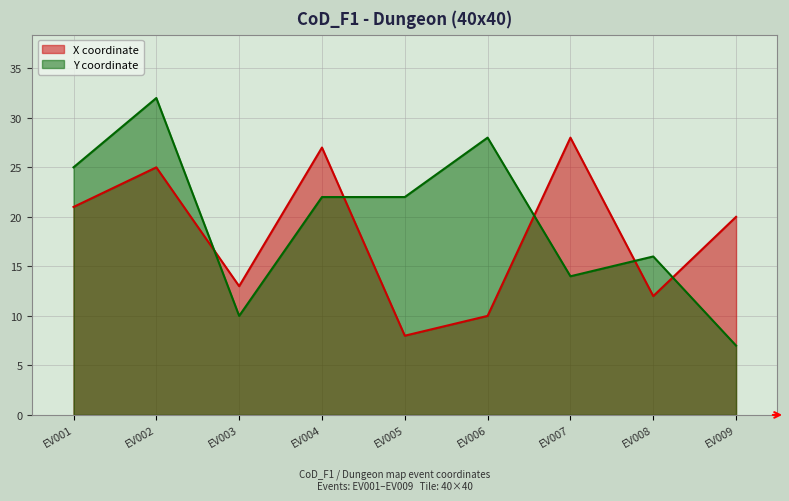

Count the number of categories in the chart.

9